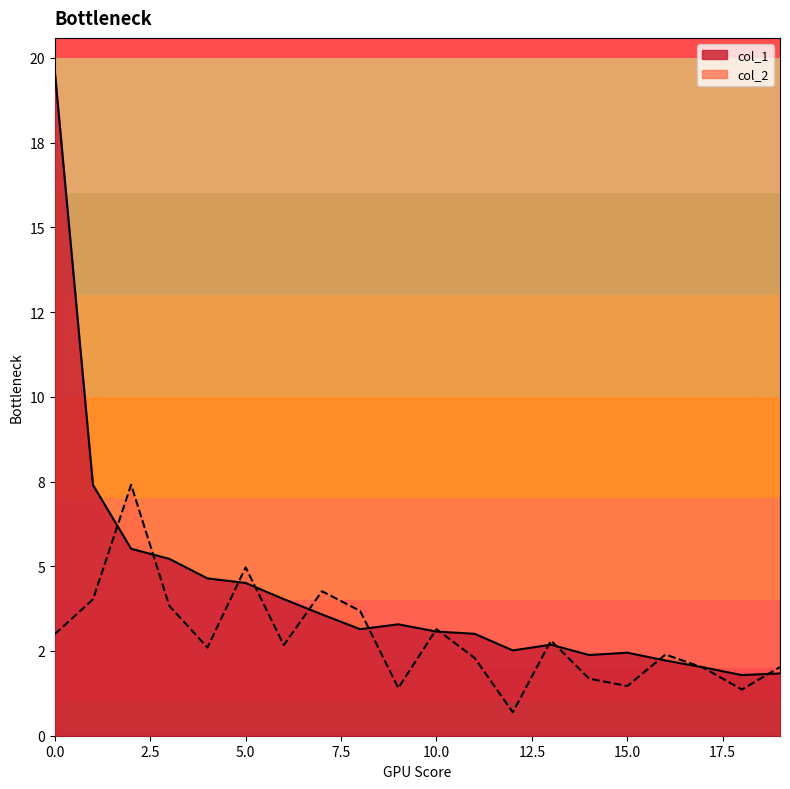

Reading left to right, what are all the values shown in this chart?

col_1: 0=19.6	1=7.4	2=5.5	3=5.2	4=4.6	5=4.5	6=4.0	7=3.6	8=3.1	9=3.3	10=3.1	11=3.0	12=2.5	13=2.7	14=2.4	15=2.4	16=2.2	17=2.0	18=1.8	19=1.8
col_2: 0=3.0	1=4.0	2=7.4	3=3.8	4=2.6	5=5.0	6=2.7	7=4.3	8=3.7	9=1.4	10=3.1	11=2.3	12=0.7	13=2.8	14=1.7	15=1.5	16=2.4	17=2.0	18=1.4	19=2.0